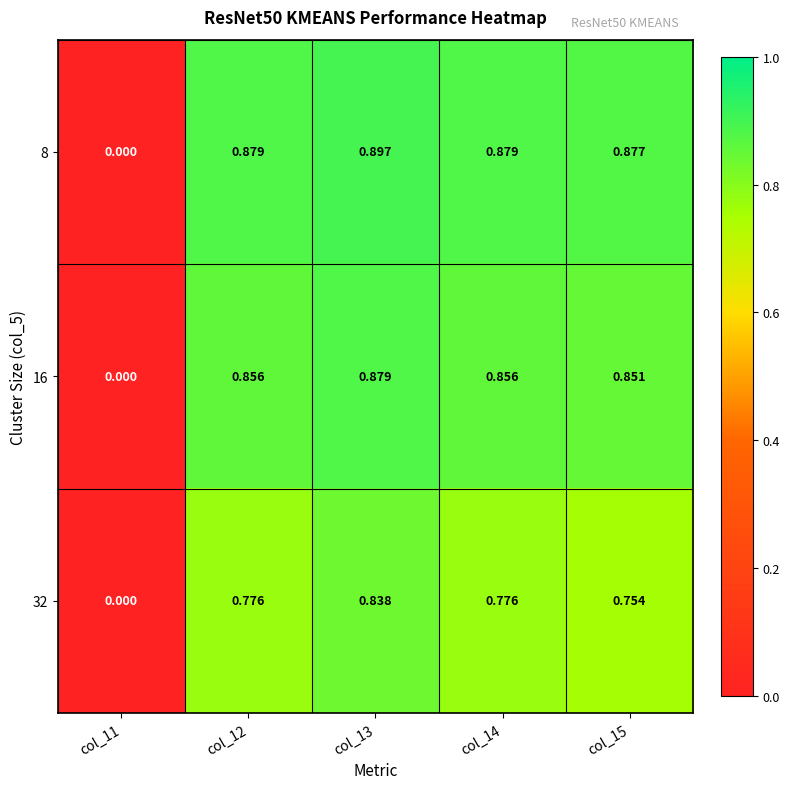

Is the value of 32 at col_11 greater than the value of 16 at col_12?

No